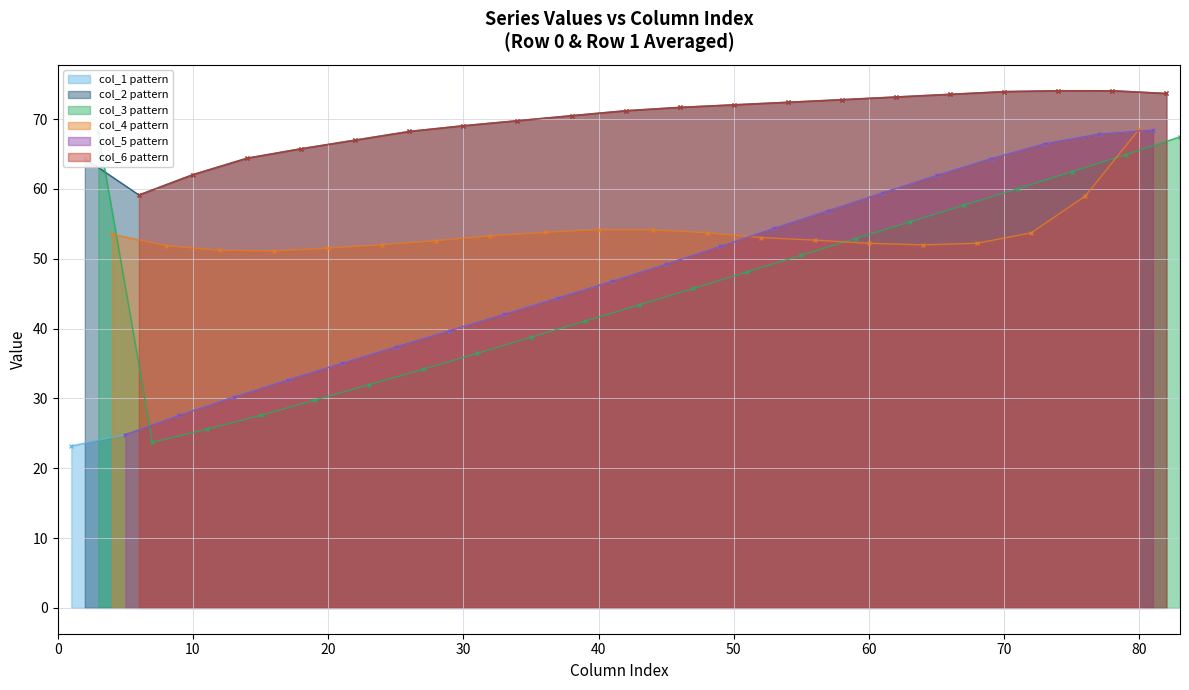

What is the value of the col_1 pattern point at the 20th from the left?

67.9